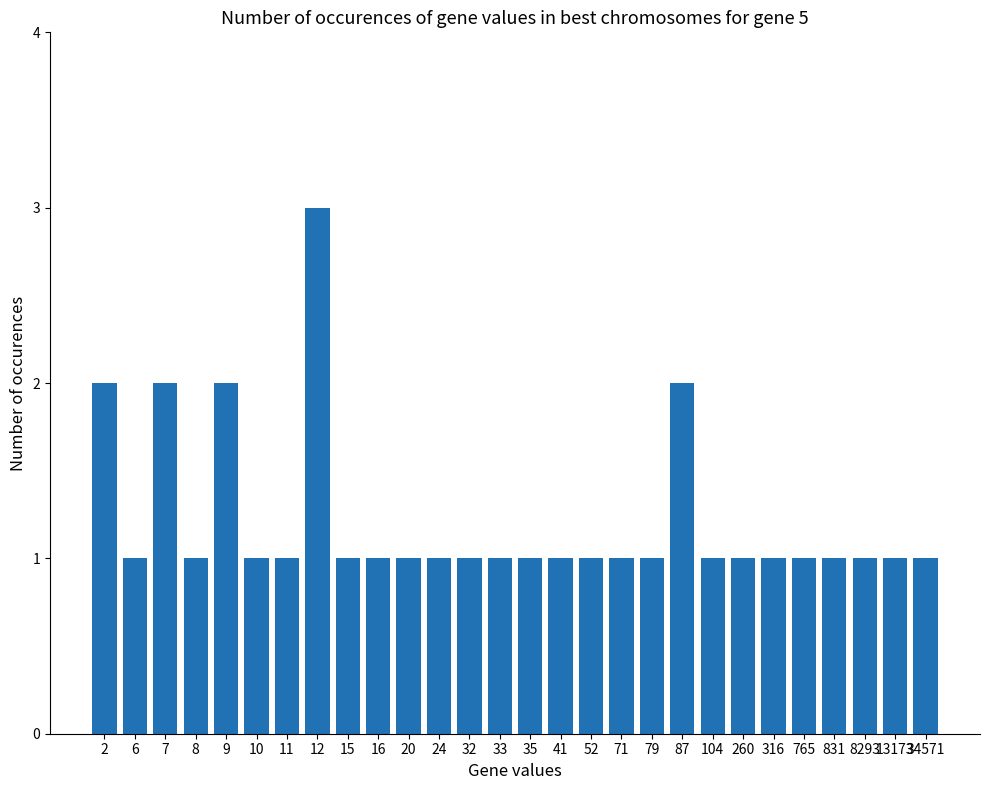

How many bars are there in total?

28